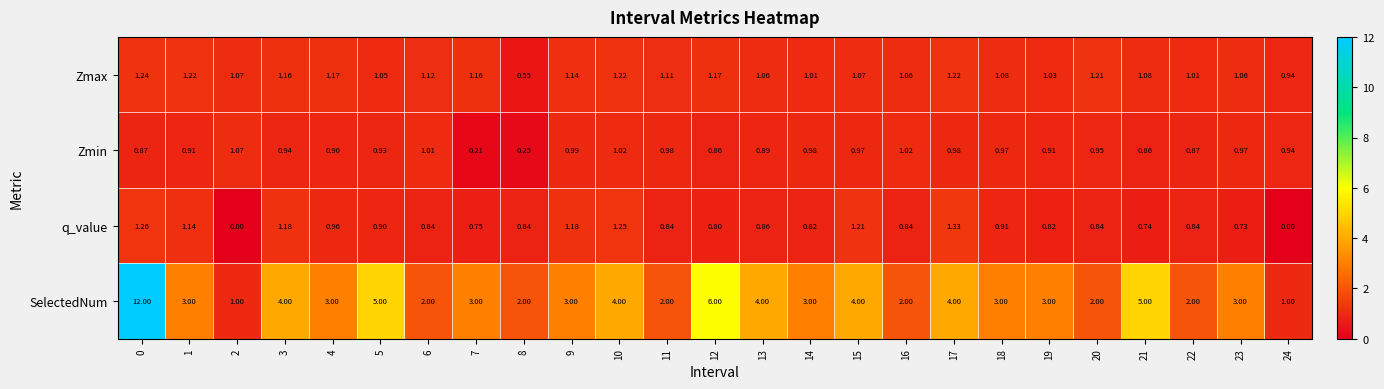

At 16, list the series in order from smallest to largest.

q_value, Zmin, Zmax, SelectedNum